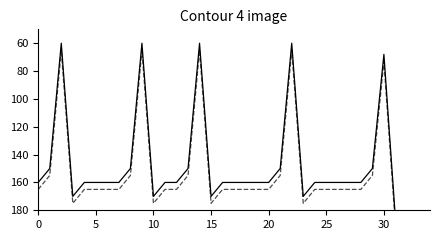

What is the sum of the Min values at 26 and 22?

220